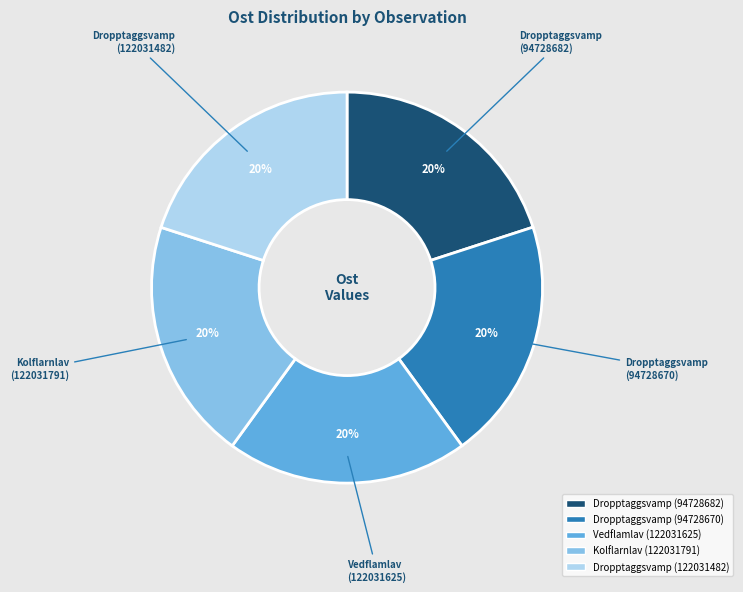

Is there a majority slice in this chart?

No